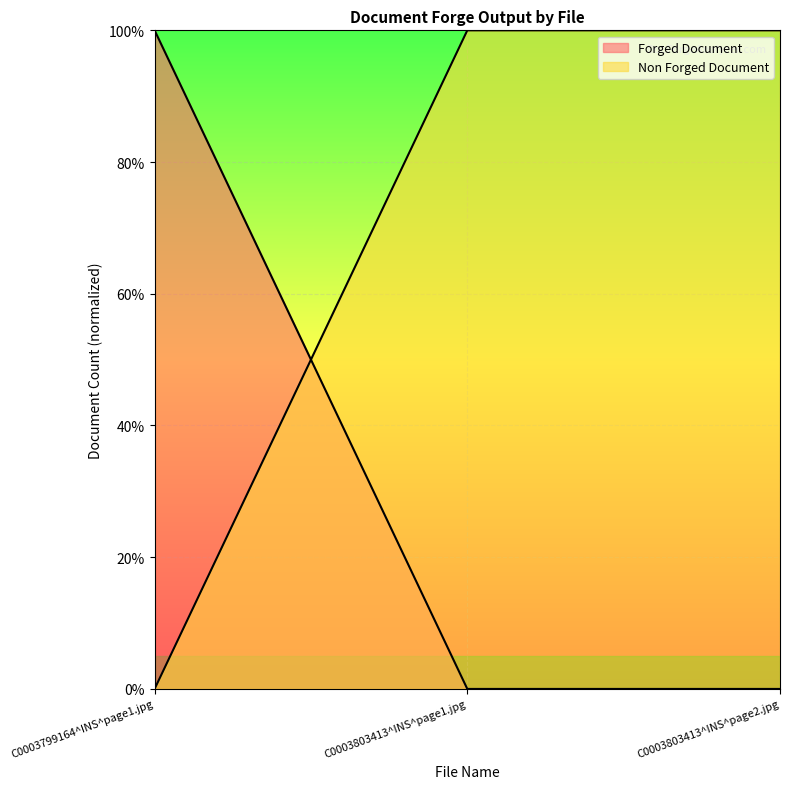

Which series has the largest range (max minus min)?

Forged Document